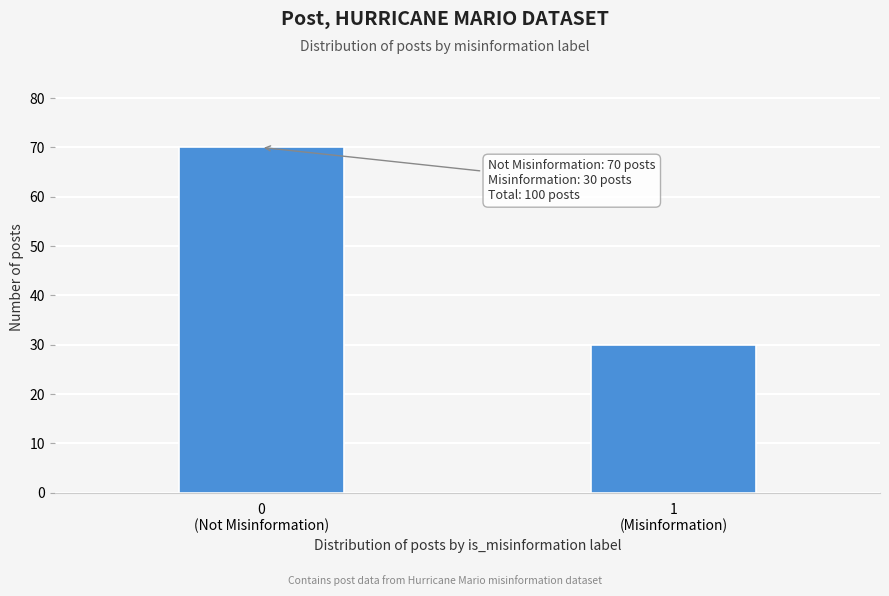

Reading left to right, transcribe all the data shown in this chart.

70	30